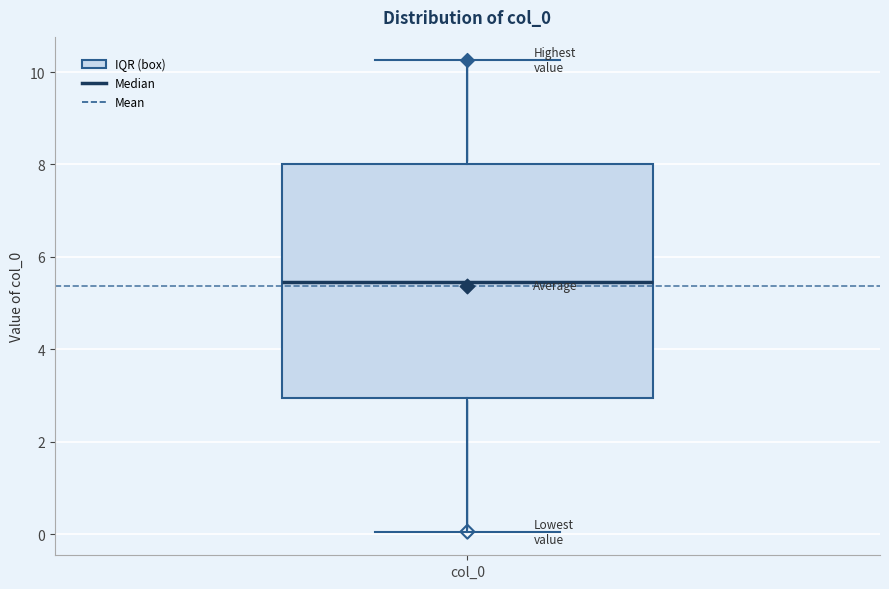

Transcribe this box plot: give where the median line is, the range the box spans, and where the two whiskers end, as read against the y-axis. The values are not printed on the chart, so give them approximately, as read against the axis.

median 5.4, box 3.0 to 8.0, whiskers 0.0 to 10.2